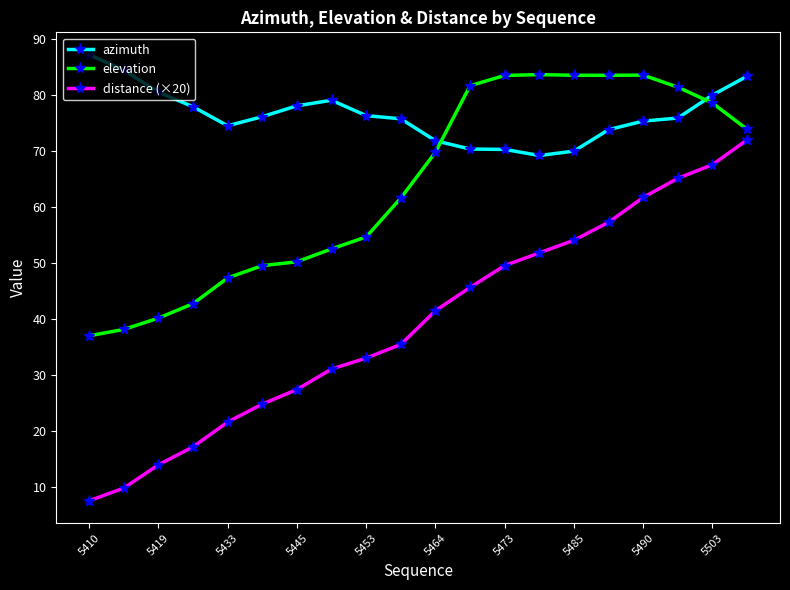

In azimuth, how many points are lower than both neighbors (excluding endpoints)?

2